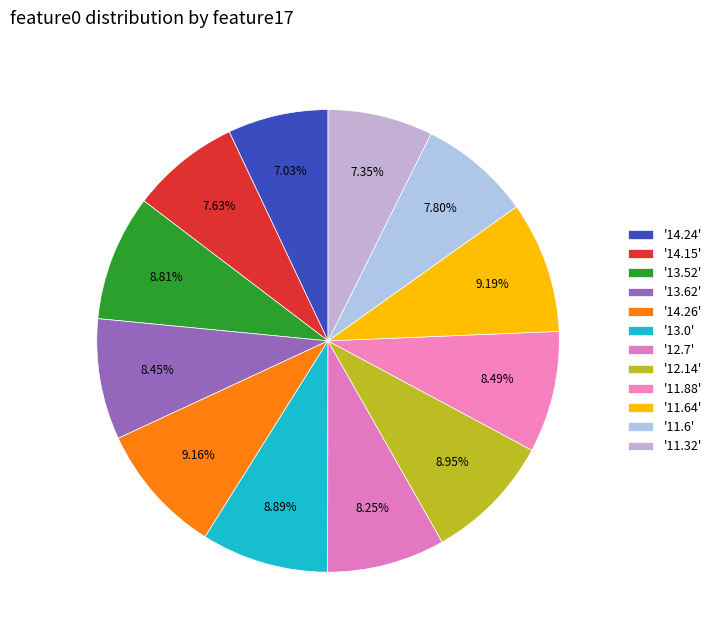

Rank the categories by value from lowest to highest.

14.24, 11.32, 14.15, 11.6, 12.7, 13.62, 11.88, 13.52, 13.0, 12.14, 14.26, 11.64